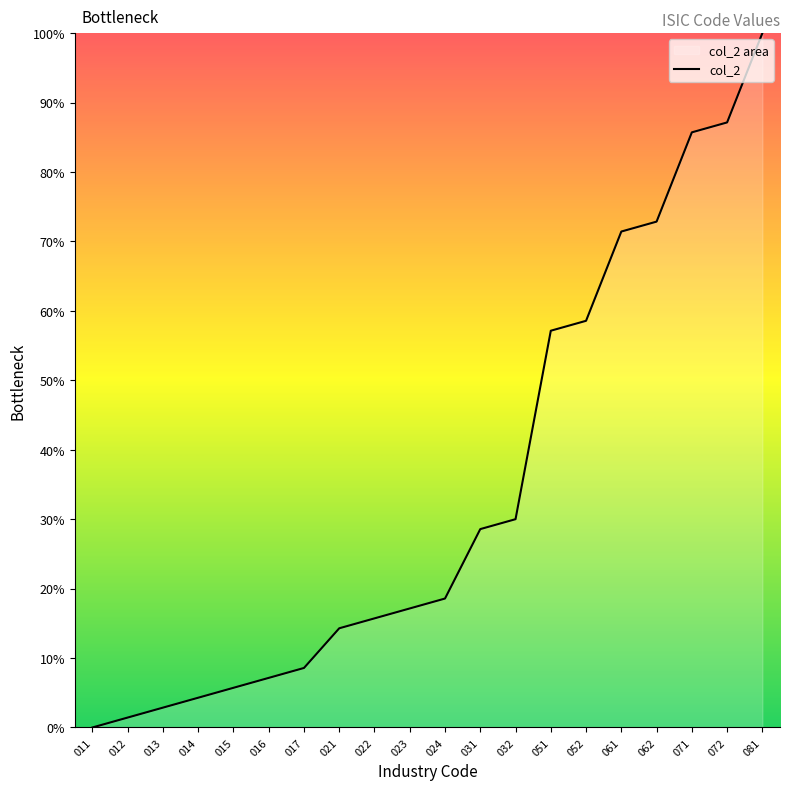

Reading left to right, transcribe all the data shown in this chart.

0.0	1.4	2.9	4.3	5.7	7.1	8.6	14.3	15.7	17.1	18.6	28.6	30.0	57.1	58.6	71.4	72.9	85.7	87.1	100.0